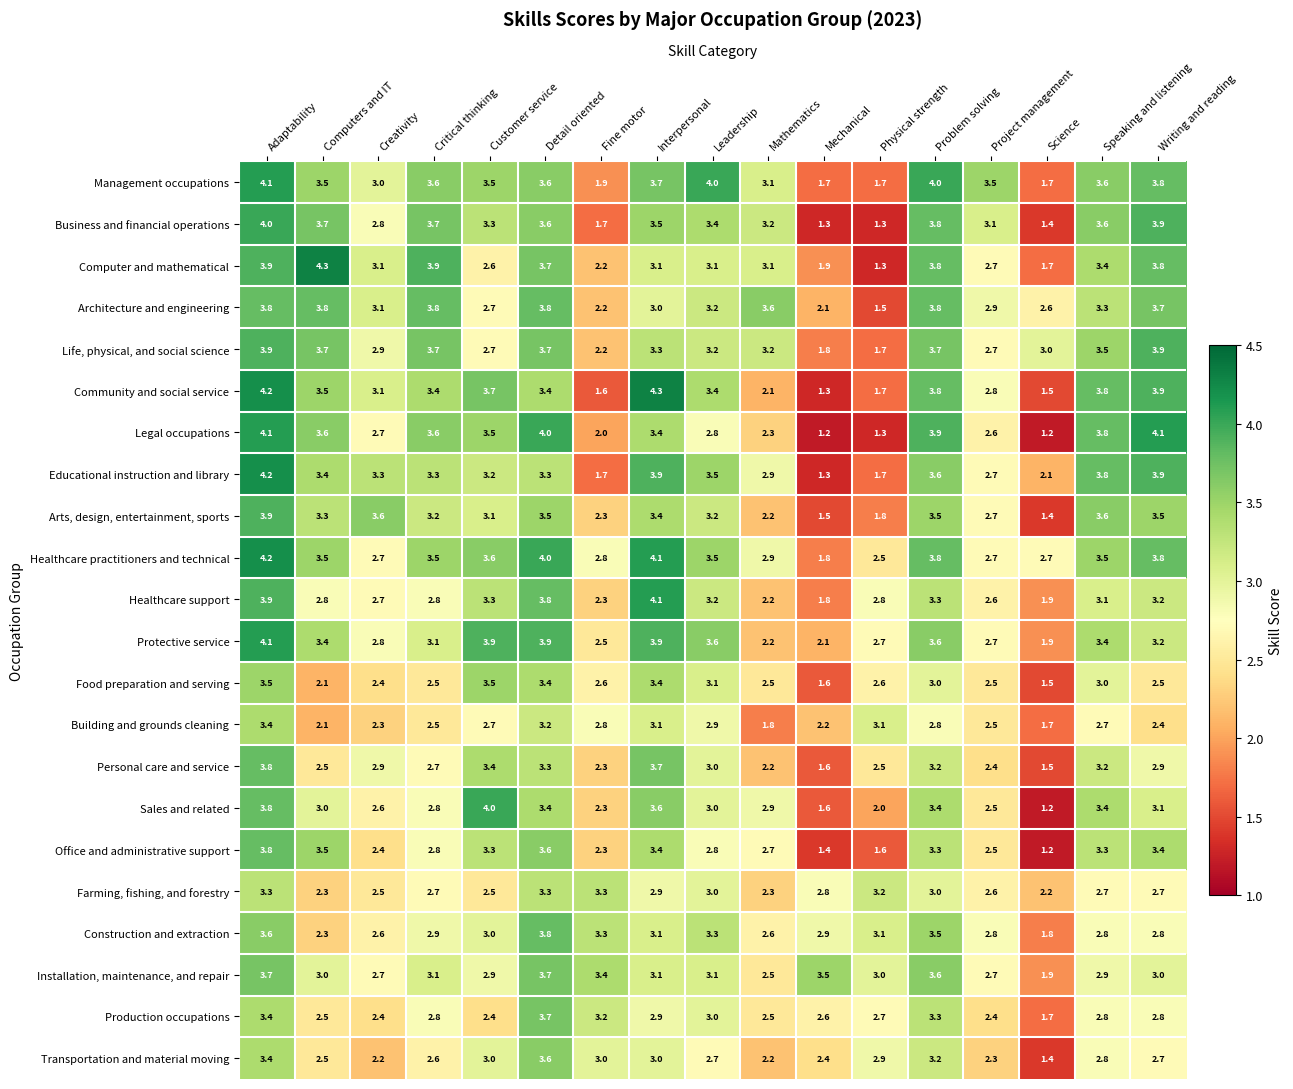

At how many categories does at least one series exceed 1?

17